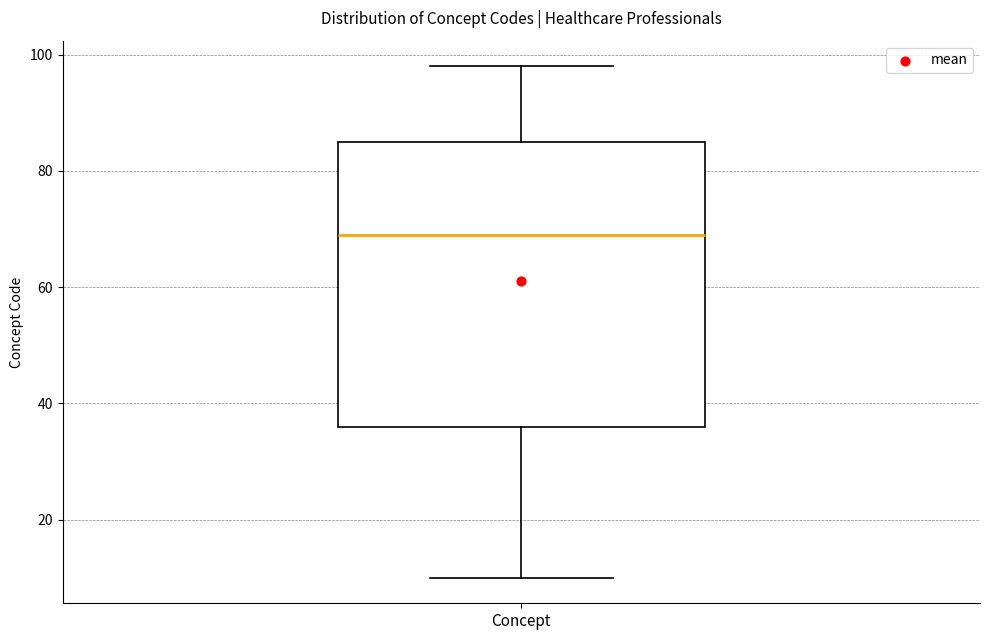

Transcribe this box plot: give where the median line is, the range the box spans, and where the two whiskers end, as read against the y-axis. The values are not printed on the chart, so give them approximately, as read against the axis.

median 70, box 36 to 86, whiskers 10 to 98